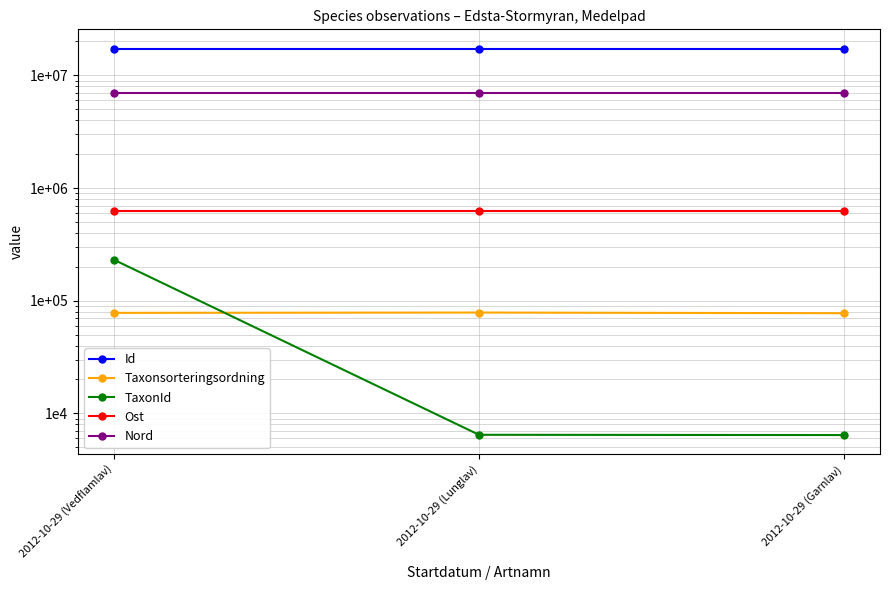

At which label does Taxonsorteringsordning reach its peak?

2012-10-29 (Lunglav)